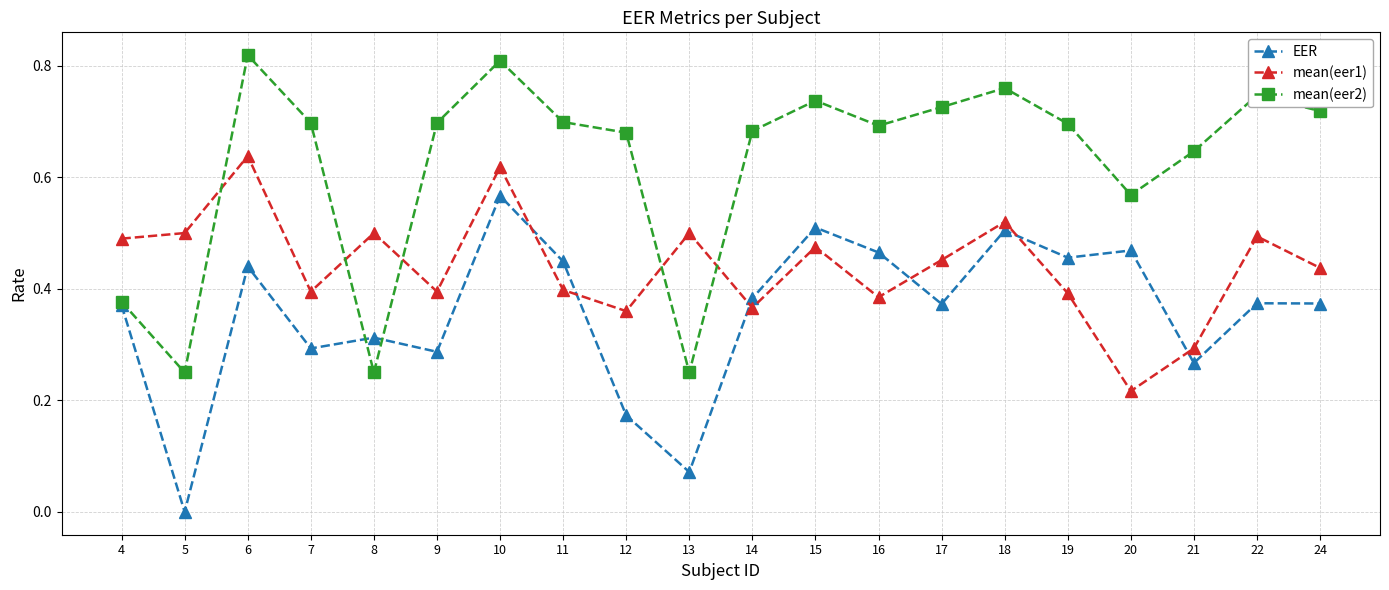

What are all the series names shown in the legend?

EER, mean(eer1), mean(eer2)